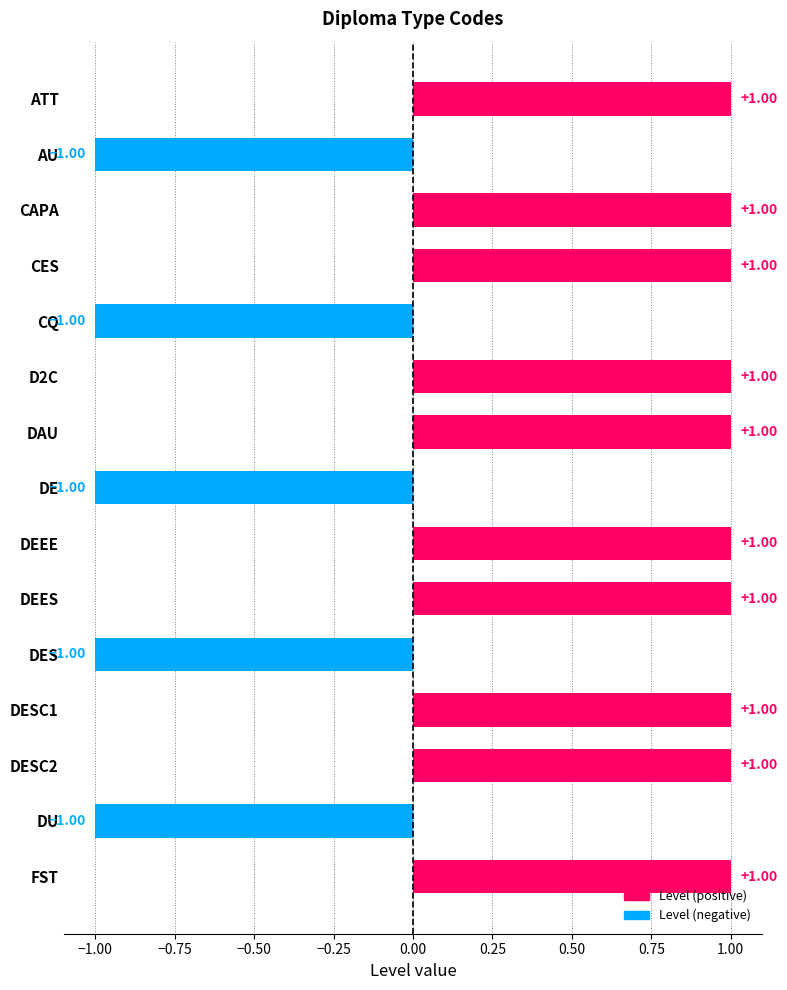

What is the sum of all values?

5